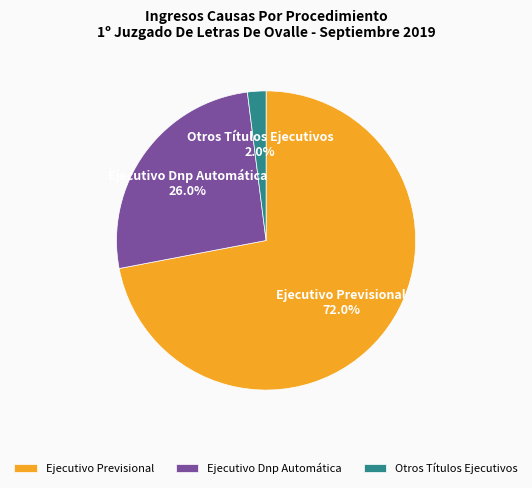

What is the ratio of the value at Otros Títulos Ejecutivos to the value at Ejecutivo Dnp Automática?

0.1